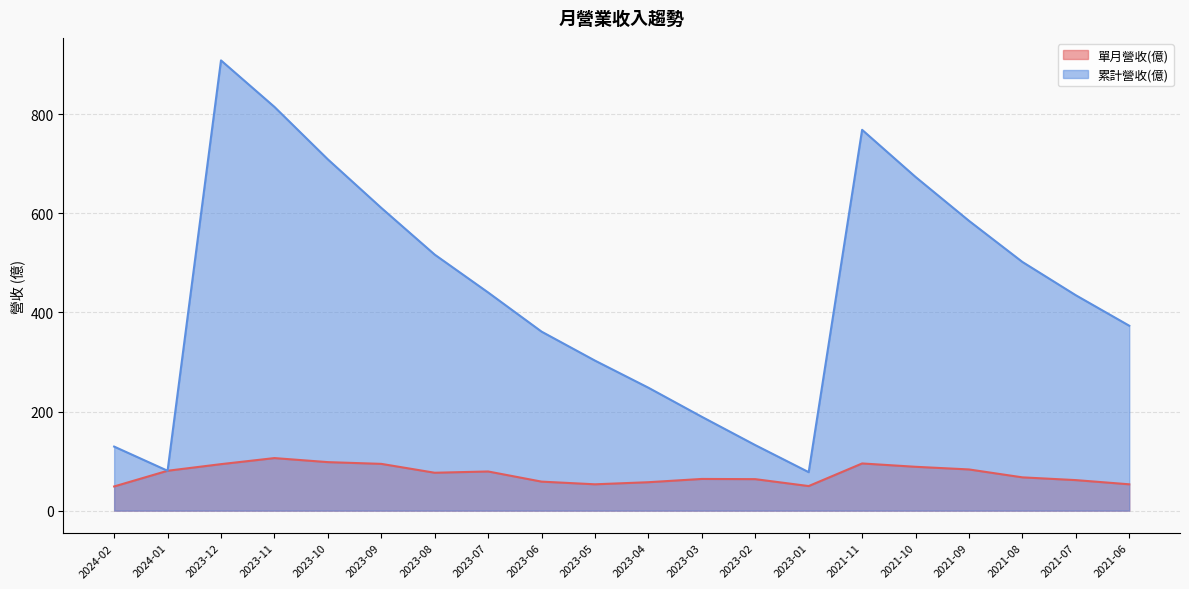

Which series has the largest total across all categories?

累計營收(億)